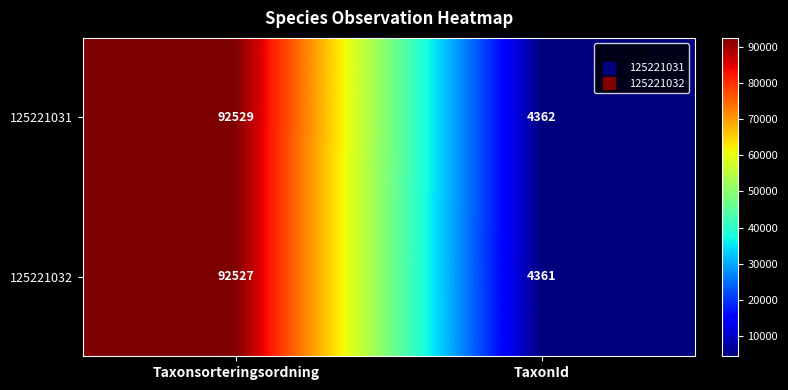

What is the total value across all series at TaxonId?

8723